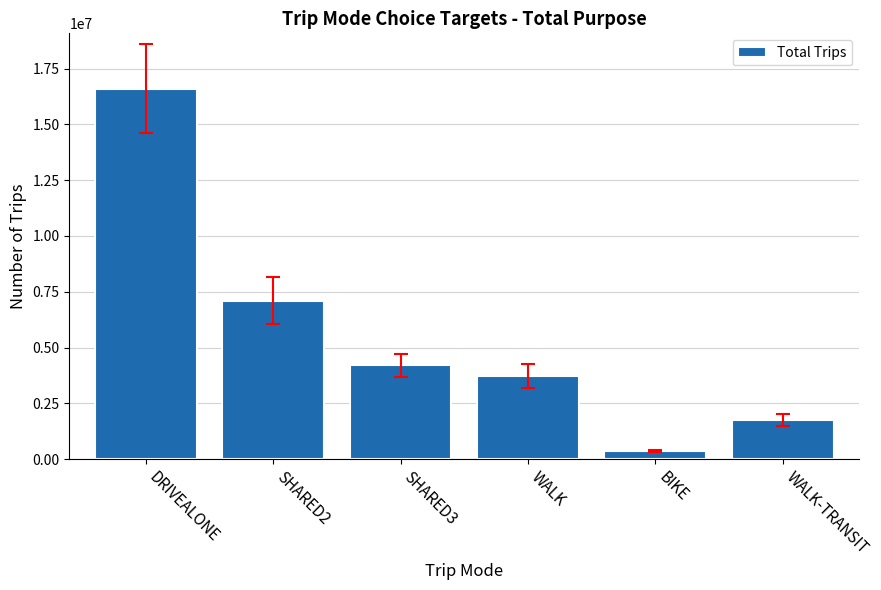

What is the average value?

5629426